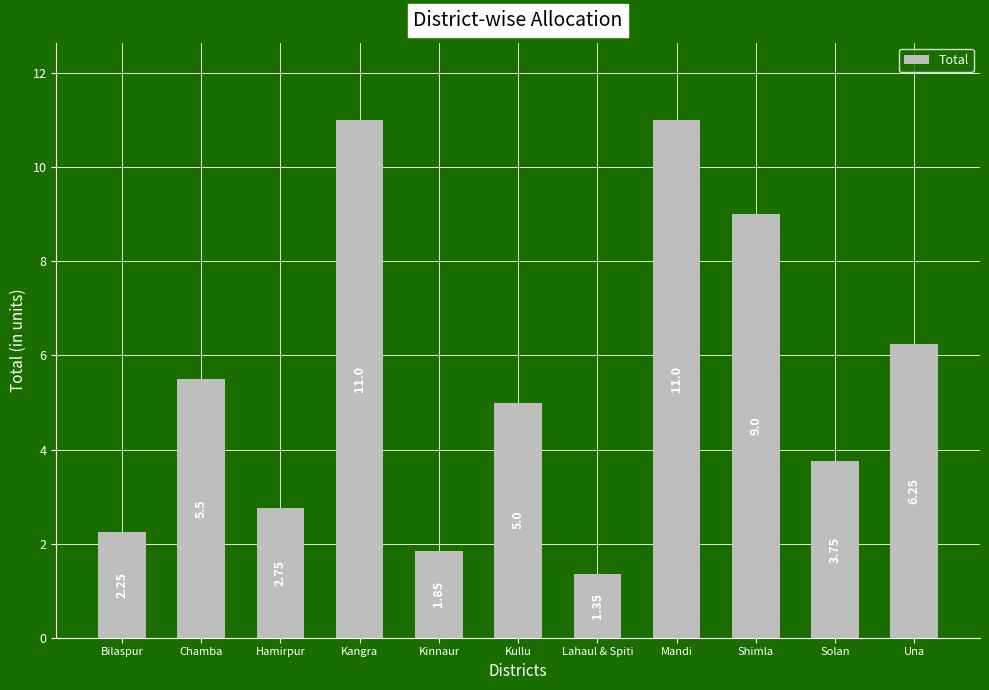

Approximately how many times larger is the value at Bilaspur compared to Una?

0.4